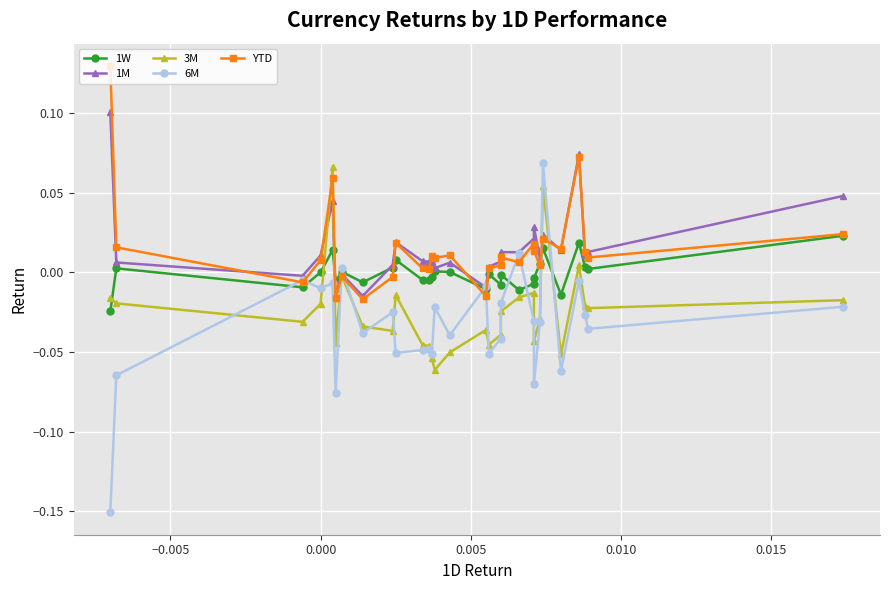

Reading left to right, what are all the values shown in this chart?

1W: 0.0	0.0	0.0	0.0	-0.0	0.0	0.0	-0.0	-0.0	-0.0	-0.0	-0.0	-0.0	-0.0	0.0	0.0	-0.0	-0.0	-0.0	0.0	0.0	-0.0	0.0	-0.0	0.0	0.0	-0.0	0.0	-0.0
1M: 0.0	0.0	0.0	0.1	0.0	0.0	0.0	0.0	0.0	0.0	0.0	0.0	0.0	-0.0	0.0	0.0	0.0	0.0	0.0	0.0	0.0	-0.0	-0.0	-0.0	0.0	0.0	-0.0	0.0	0.1
3M: -0.0	-0.0	-0.0	0.0	-0.1	0.1	-0.0	-0.0	-0.0	-0.0	-0.0	-0.0	-0.0	-0.0	-0.1	-0.1	-0.1	-0.0	-0.0	-0.0	-0.0	-0.0	-0.0	-0.0	0.1	-0.0	-0.0	-0.0	-0.0
6M: -0.0	-0.0	-0.0	-0.0	-0.1	0.1	-0.0	-0.1	-0.0	0.0	-0.0	-0.0	-0.1	-0.0	-0.0	-0.0	-0.1	-0.0	-0.0	-0.1	-0.0	-0.0	0.0	-0.1	-0.0	-0.0	-0.0	-0.1	-0.2
YTD: 0.0	0.0	0.0	0.1	0.0	0.0	0.0	0.0	0.0	0.0	0.0	0.0	0.0	-0.0	0.0	0.0	0.0	0.0	0.0	0.0	-0.0	-0.0	-0.0	-0.0	0.1	0.0	-0.0	0.0	0.1